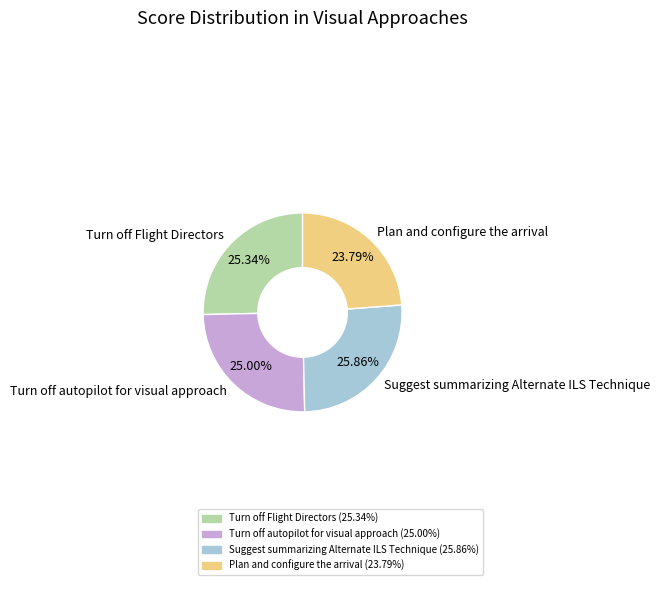

To the nearest percent, what is the difference between the Plan and configure the arrival and Suggest summarizing Alternate ILS Technique slice percentages?

2%